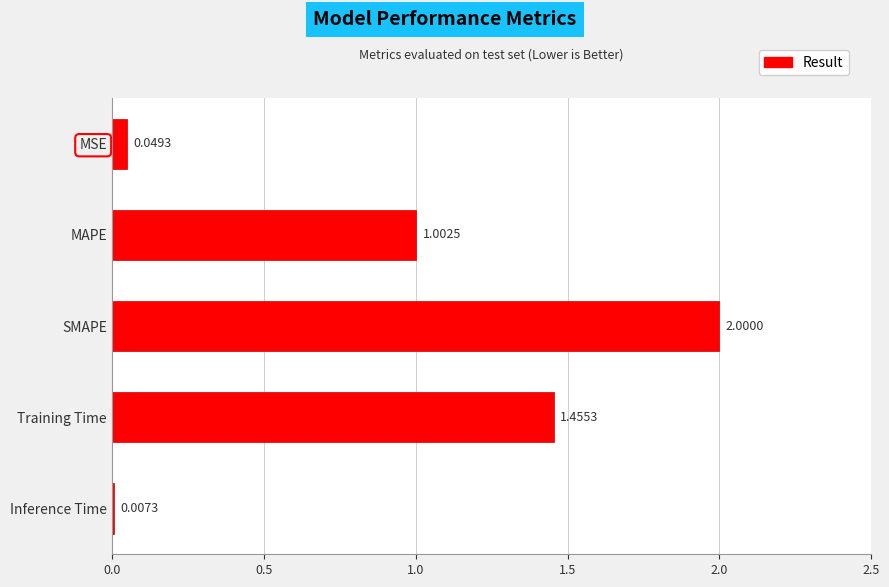

Which label corresponds to the largest value in the chart?

SMAPE